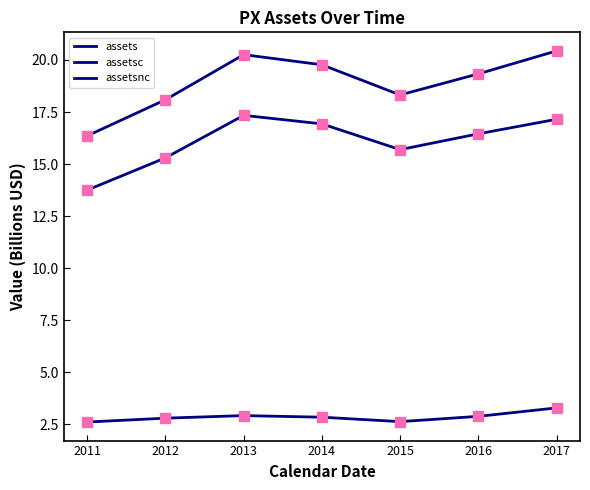

Is this an area chart (filled region under the line)?

No